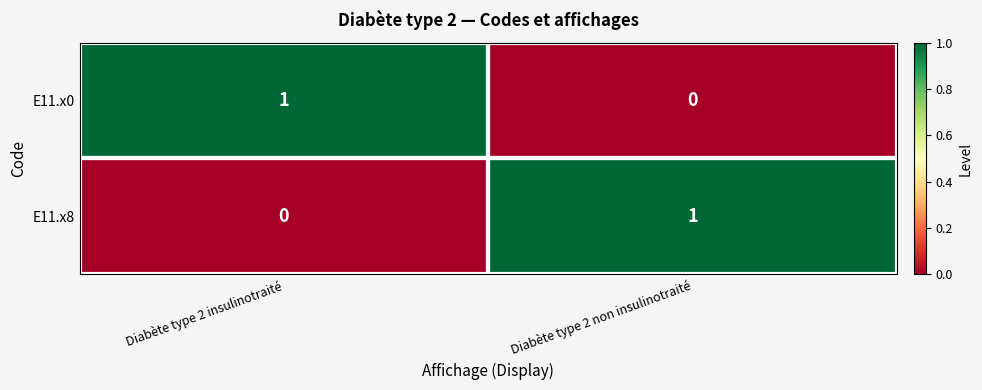

At which label is E11.x0 closest to 0?

Diabète type 2 non insulinotraité